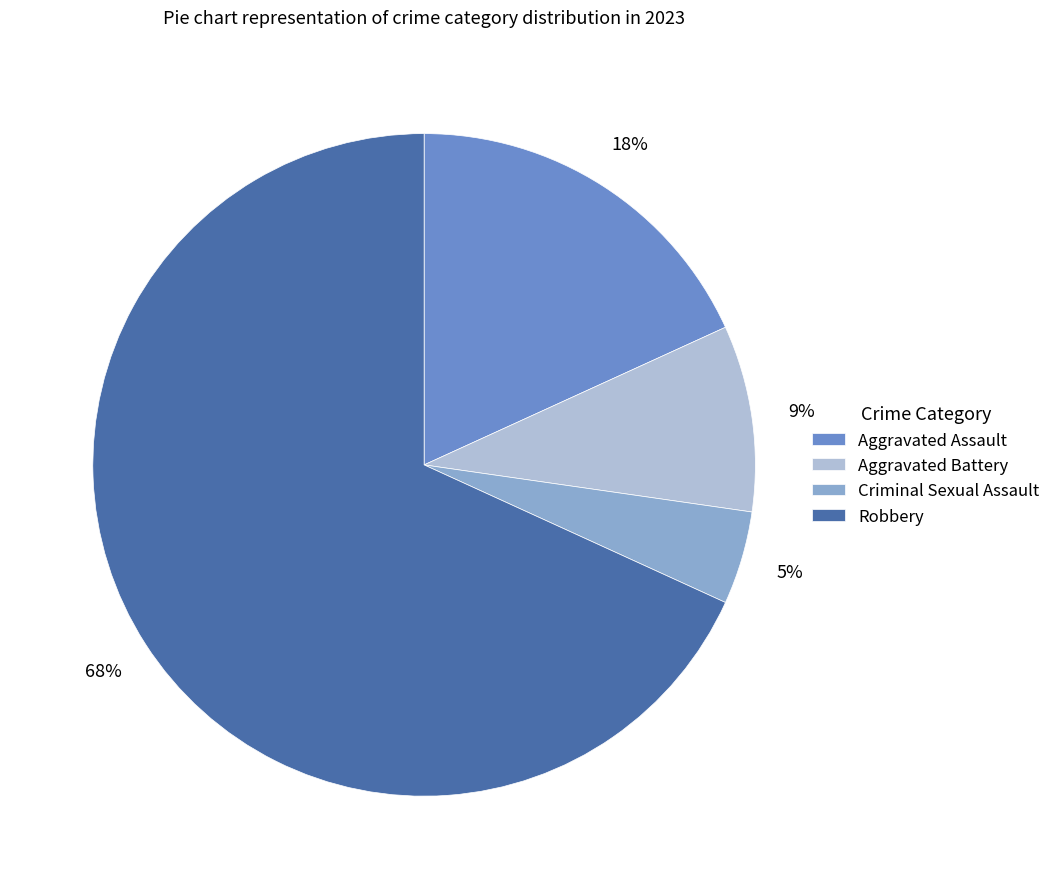

Does any single category account for the majority?

Yes